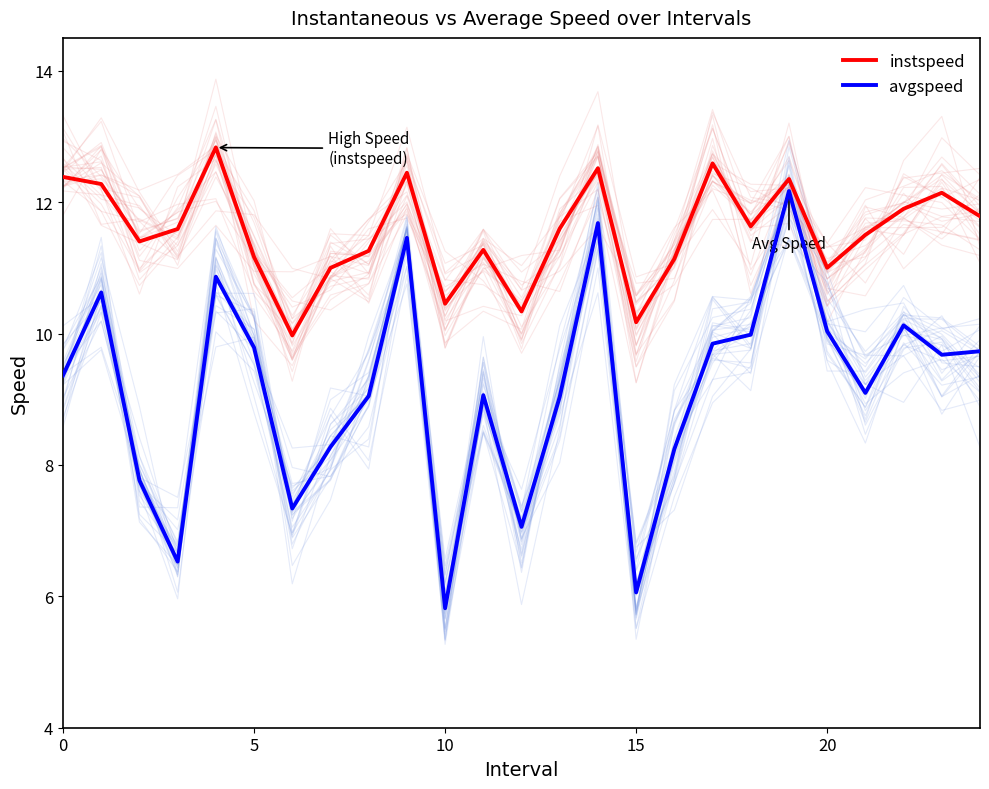

Reading right to left, extract all data points from this chart.

instspeed: 11.8	12.1	11.9	11.5	11.0	12.4	11.6	12.6	11.1	10.2	12.5	11.6	10.3	11.3	10.5	12.4	11.3	11.0	10.0	11.2	12.8	11.6	11.4	12.3	12.4
avgspeed: 9.7	9.7	10.1	9.1	10.0	12.2	10.0	9.8	8.2	6.1	11.7	9.0	7.1	9.1	5.8	11.5	9.0	8.3	7.3	9.8	10.9	6.5	7.8	10.6	9.4